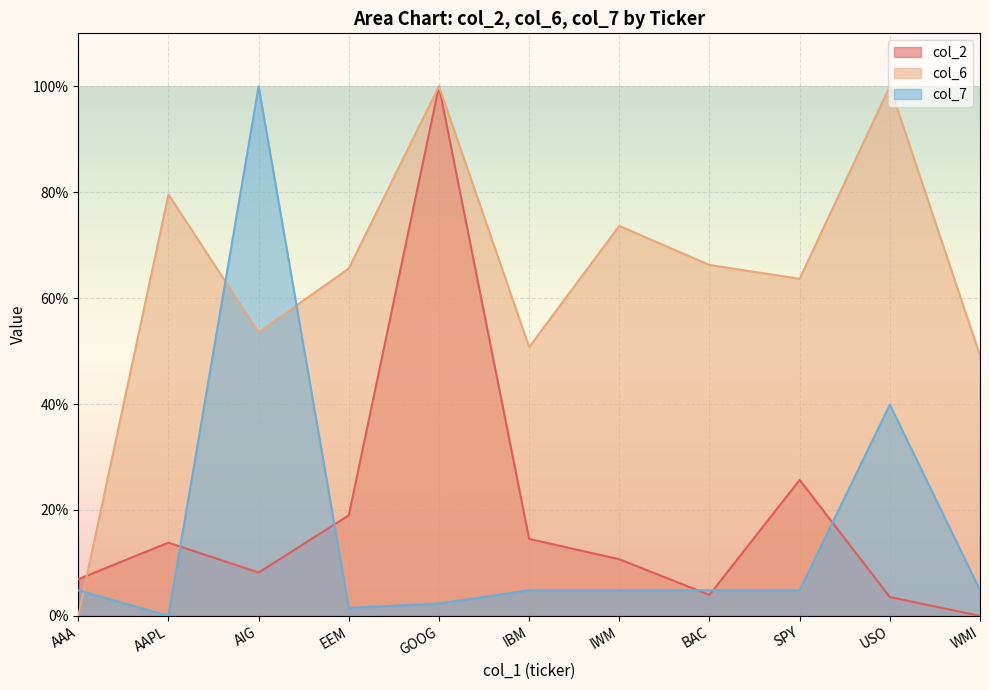

What are all the series names shown in the legend?

col_2, col_6, col_7